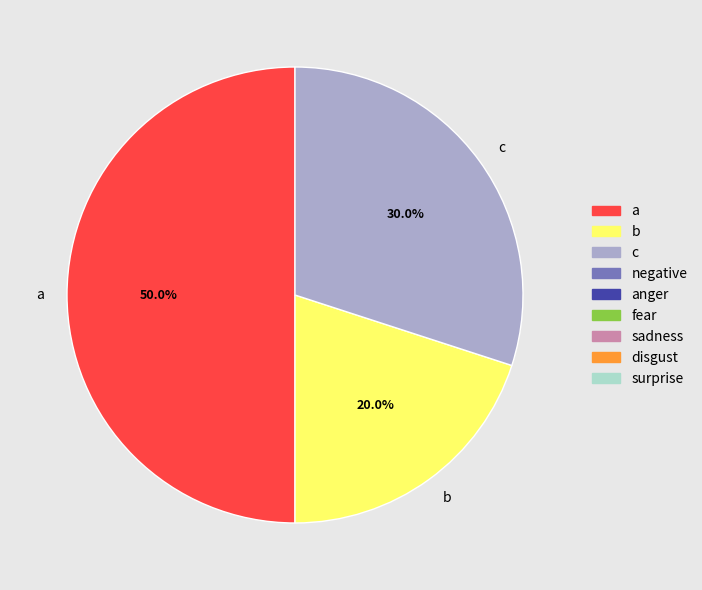

What percentage is NOT represented by c?

70.0%